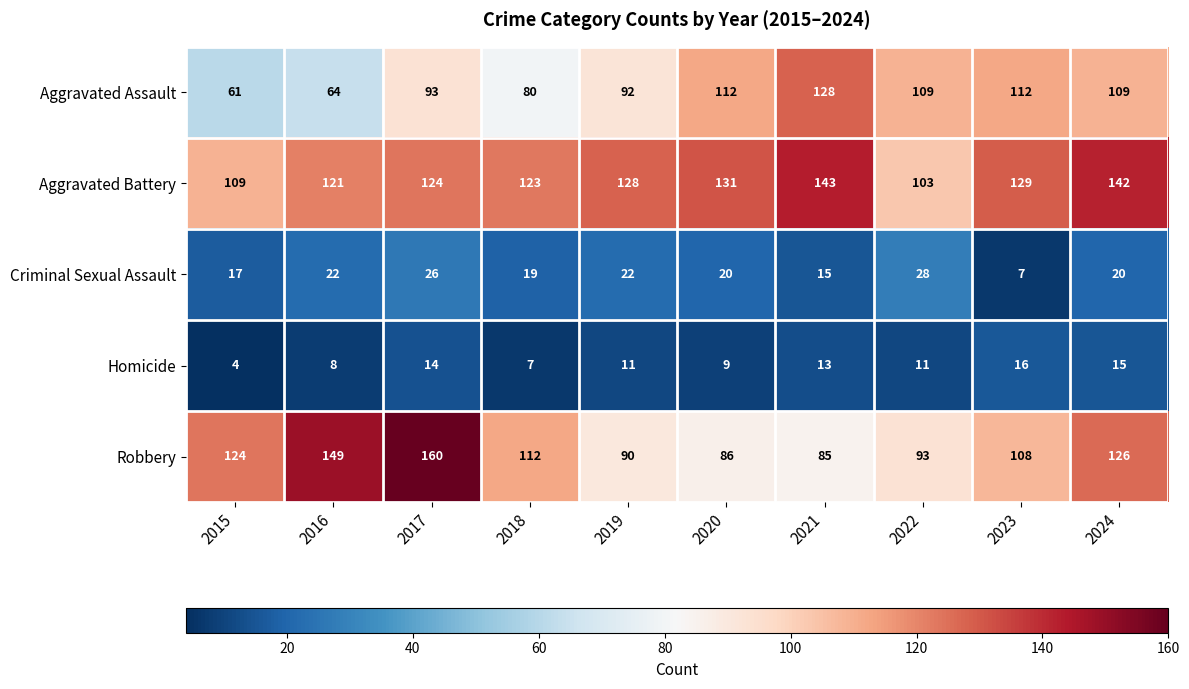

The value of Homicide at 2020 is 4. True or false?

False